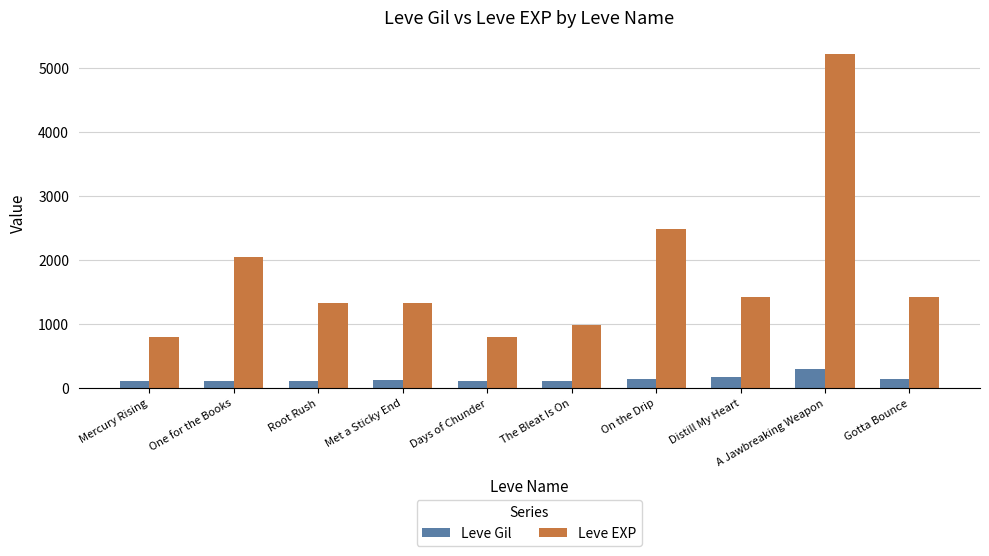

The Leve EXP series shows 800 at Days of Chunder. True or false?

True